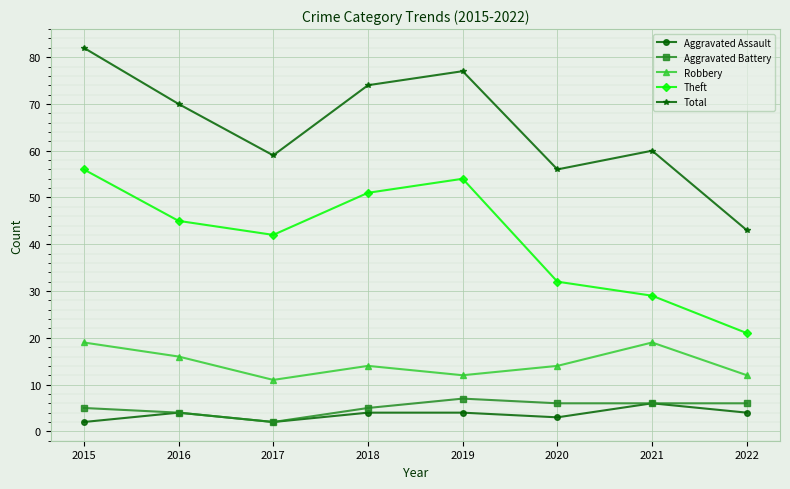

True or false: Robbery has a value of 25 at 2018.

False